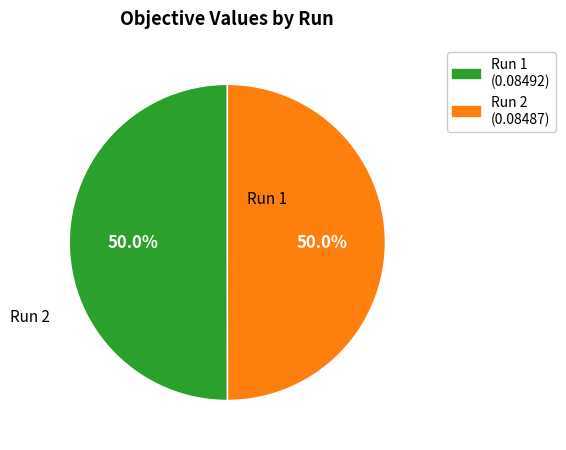

What percentage is NOT represented by Run 2?

50.0%